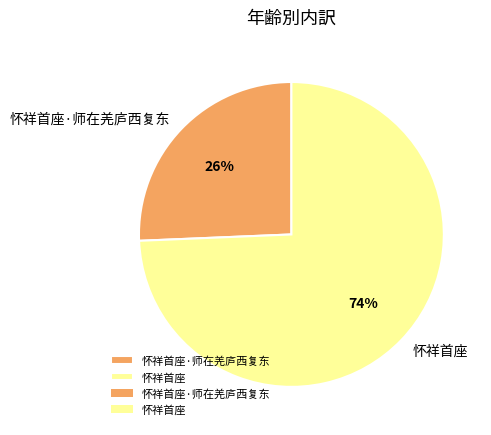

What is the majority slice?

怀祥首座